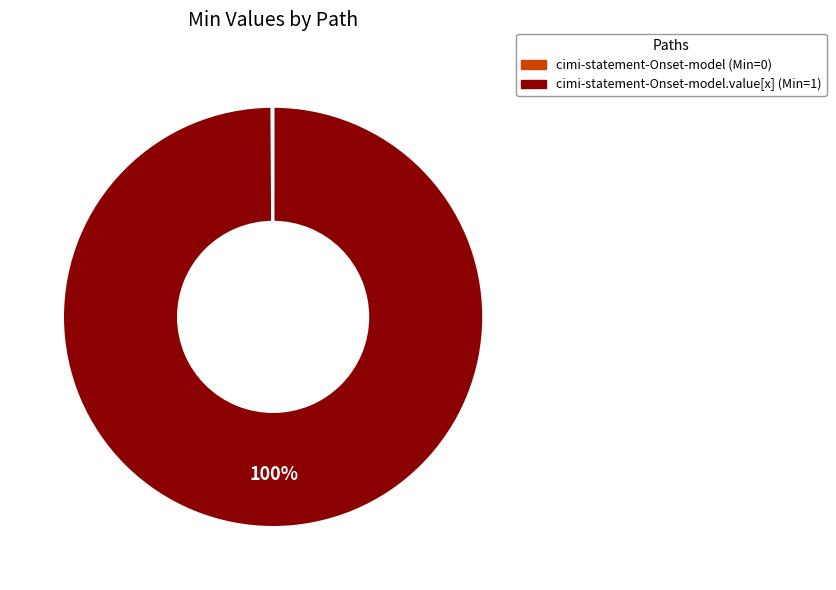

To the nearest percent, what is the difference between the largest and smallest slice percentages?

100%